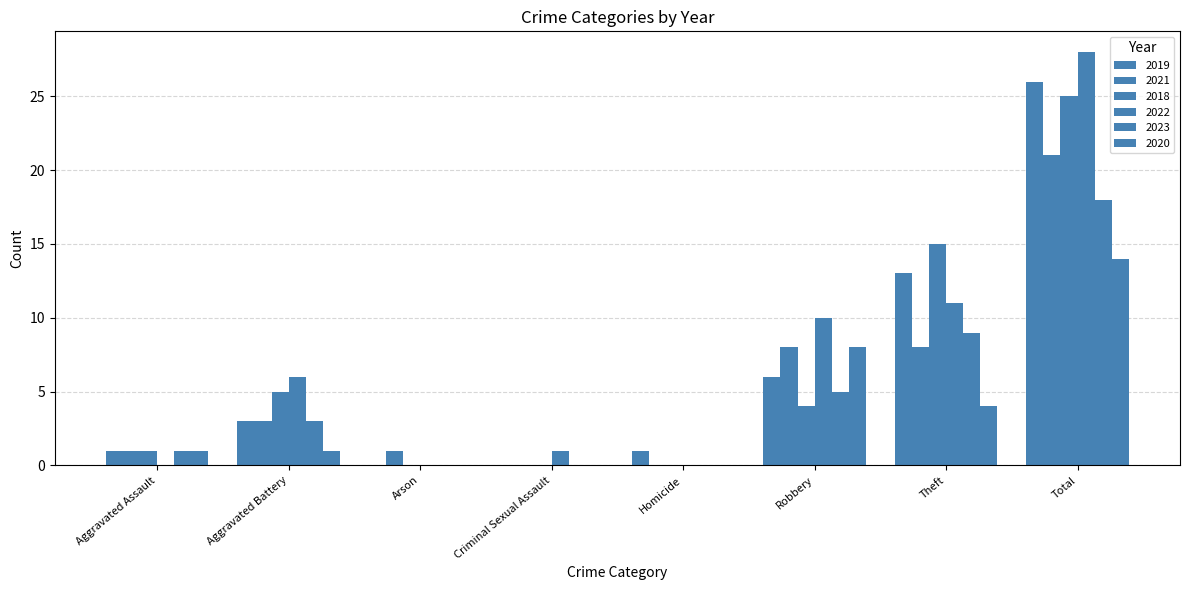

How many categories are shown in the chart?

8